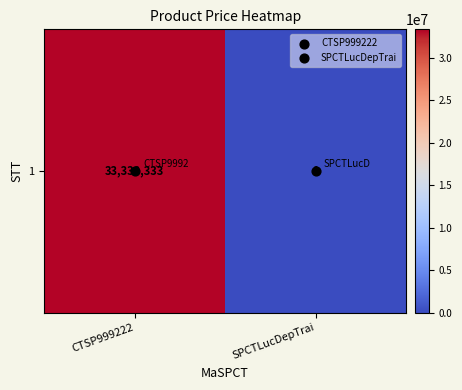

Reading left to right, transcribe all the data shown in this chart.

CTSP999222=33333333	SPCTLucDepTrai=1